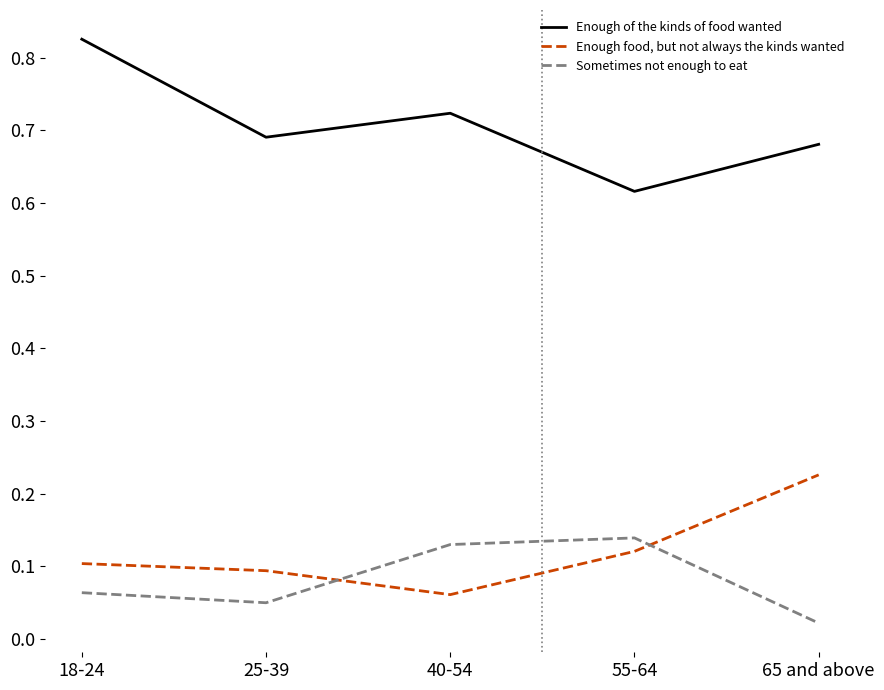

Which series has the largest range (max minus min)?

Enough of the kinds of food wanted